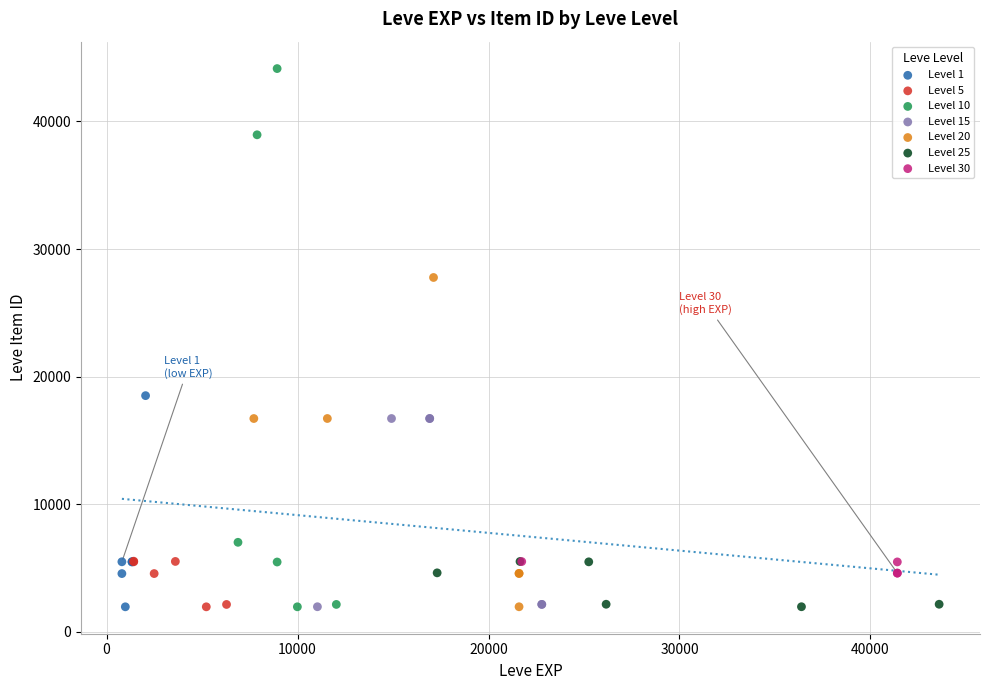

What are all the series names shown in the legend?

Level 1, Level 5, Level 10, Level 15, Level 20, Level 25, Level 30